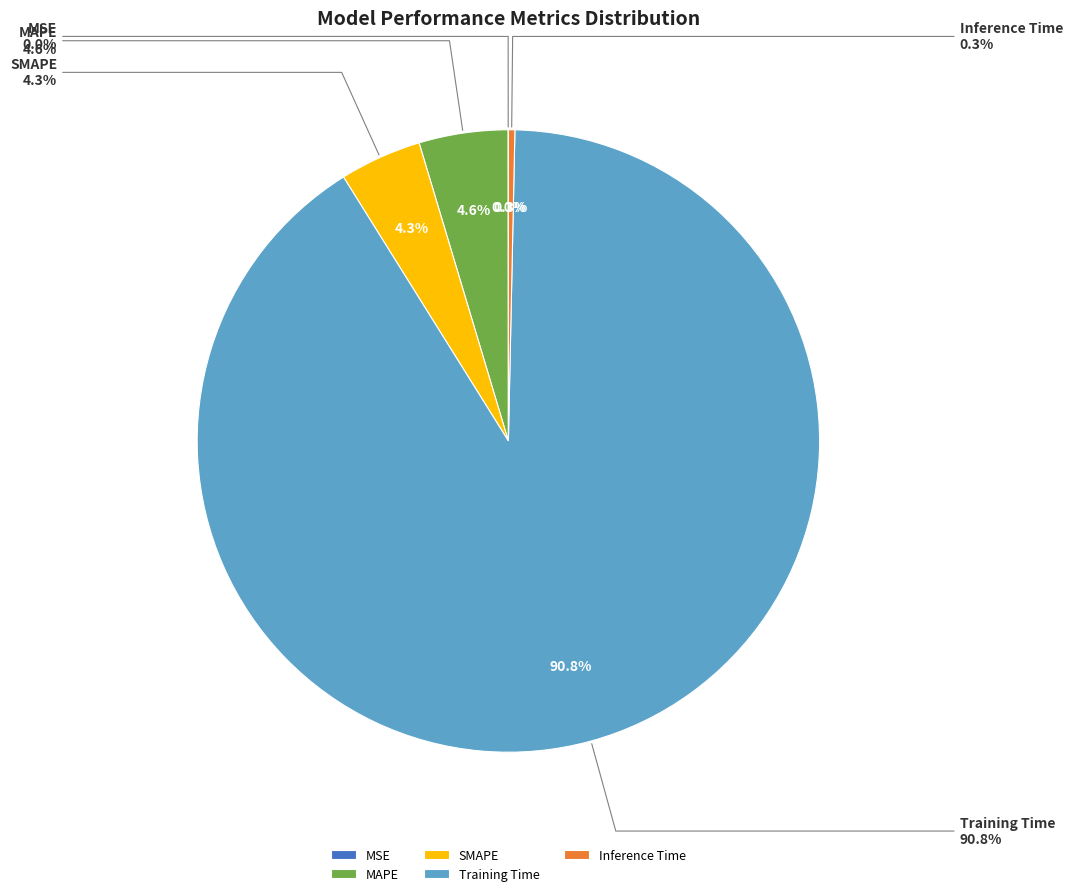

Between MAPE and Training Time, which is larger?

Training Time